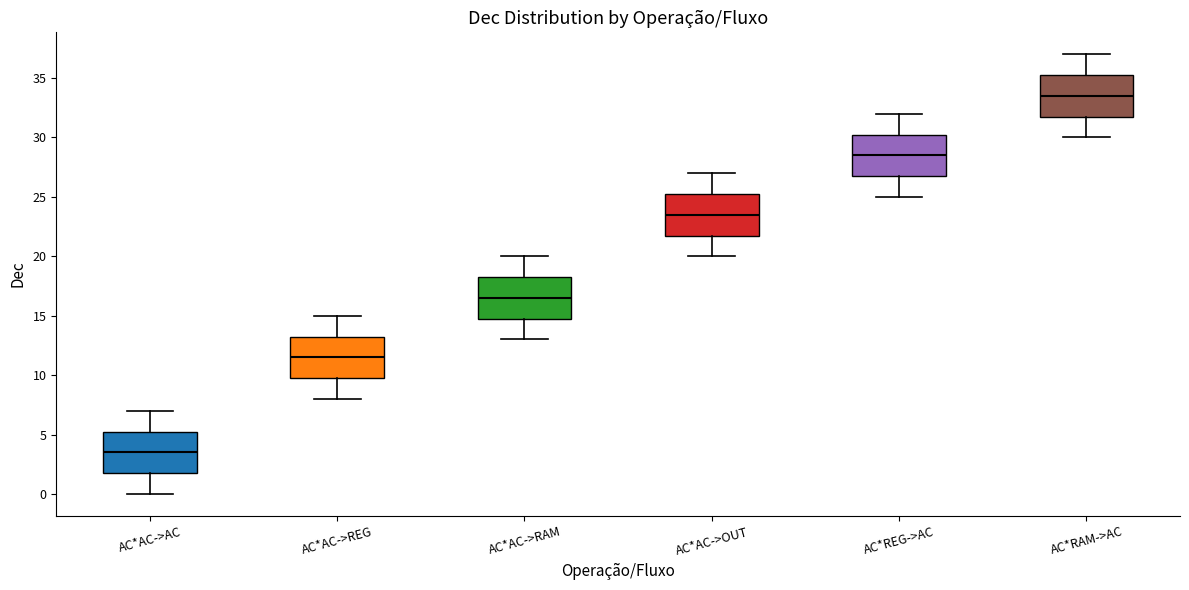

Reading left to right, transcribe this box plot: for each box, give where its median line is, the range the box spans, and where its two whiskers end, as read against the y-axis. The values are not printed on the chart, so give them approximately, as read against the axis.

AC*AC->AC: median 3.5, box 2.0 to 5.5, whiskers 0.0 to 7.0
AC*AC->REG: median 11.5, box 10.0 to 13.5, whiskers 8.0 to 15.0
AC*AC->RAM: median 16.5, box 15.0 to 18.5, whiskers 13.0 to 20.0
AC*AC->OUT: median 23.5, box 22.0 to 25.5, whiskers 20.0 to 27.0
AC*REG->AC: median 28.5, box 27.0 to 30.5, whiskers 25.0 to 32.0
AC*RAM->AC: median 33.5, box 32.0 to 35.5, whiskers 30.0 to 37.0